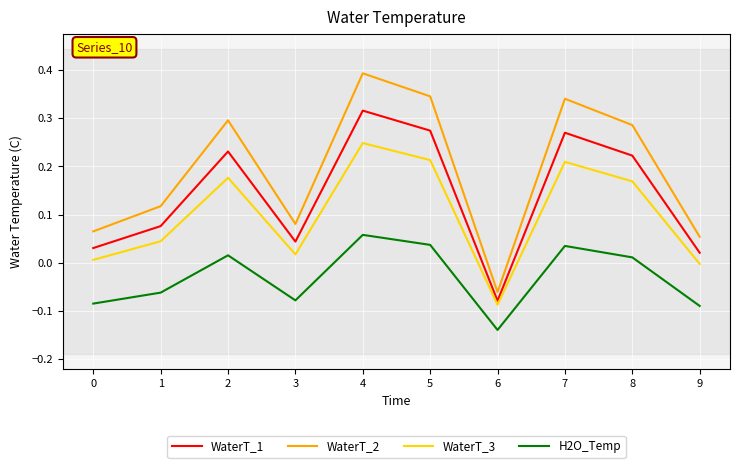

In WaterT_2, how many points are higher than both neighbors (excluding endpoints)?

3